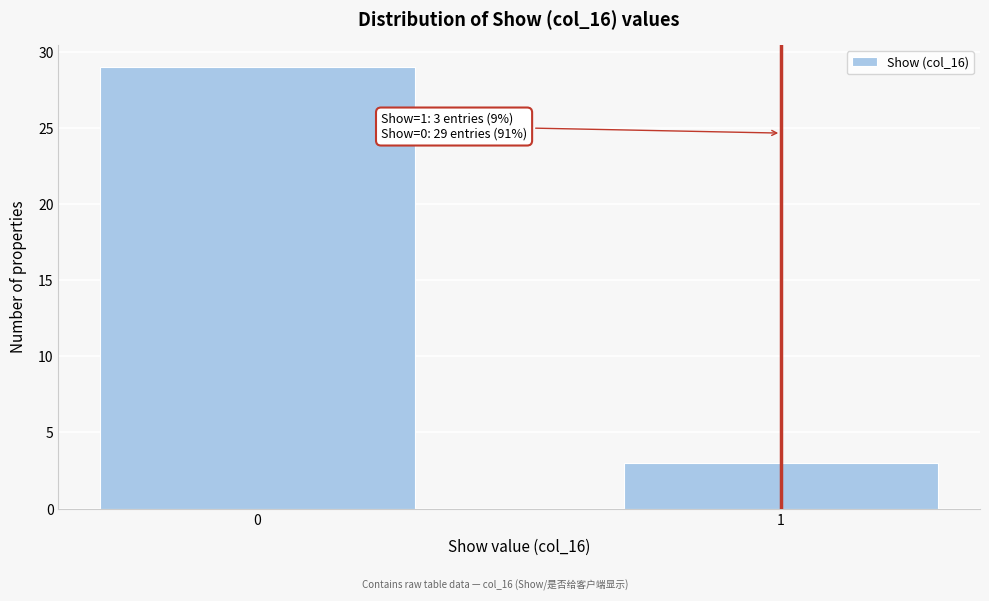

Reading right to left, what are all the values shown in this chart?

1=3	0=29